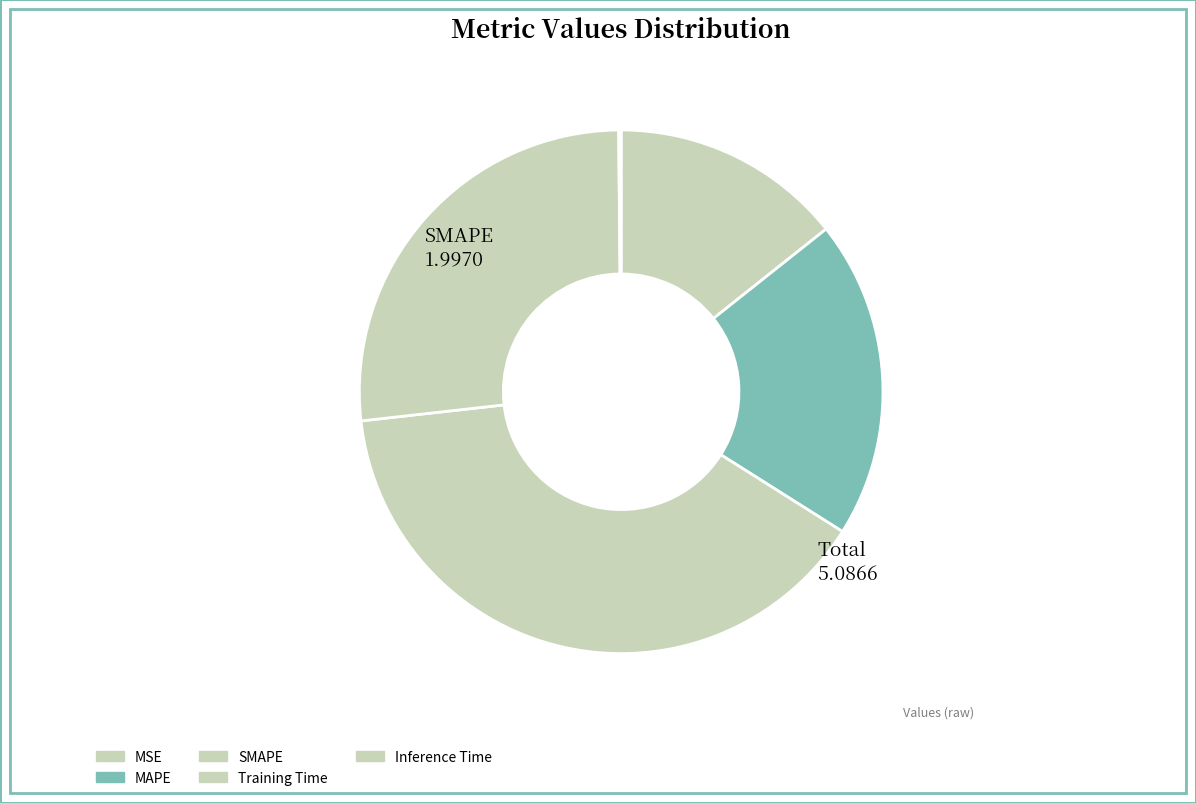

How many segments does this pie chart have?

5